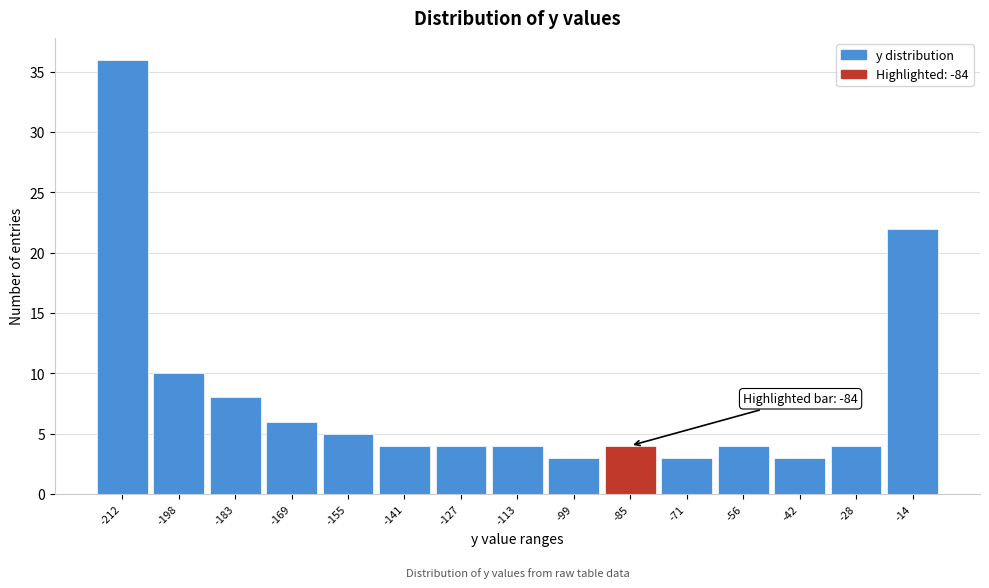

Reading right to left, extract all data points from this chart.

22	4	3	4	3	4	3	4	4	4	5	6	8	10	36